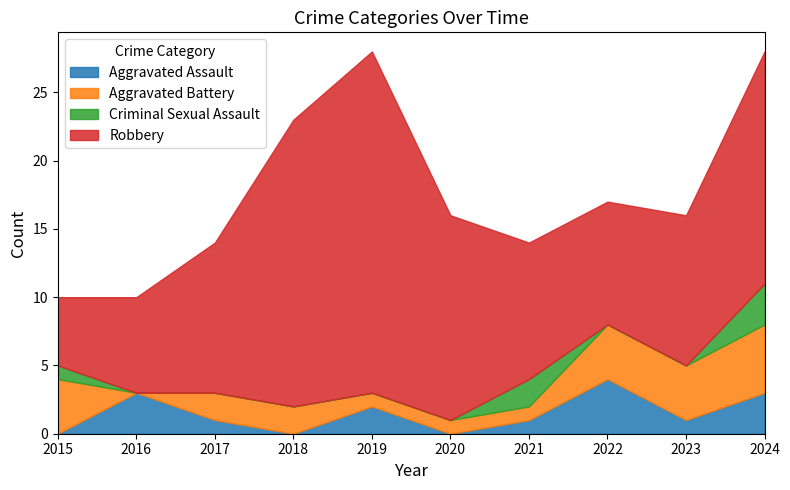

The value of Robbery at 2016 is 2. True or false?

False